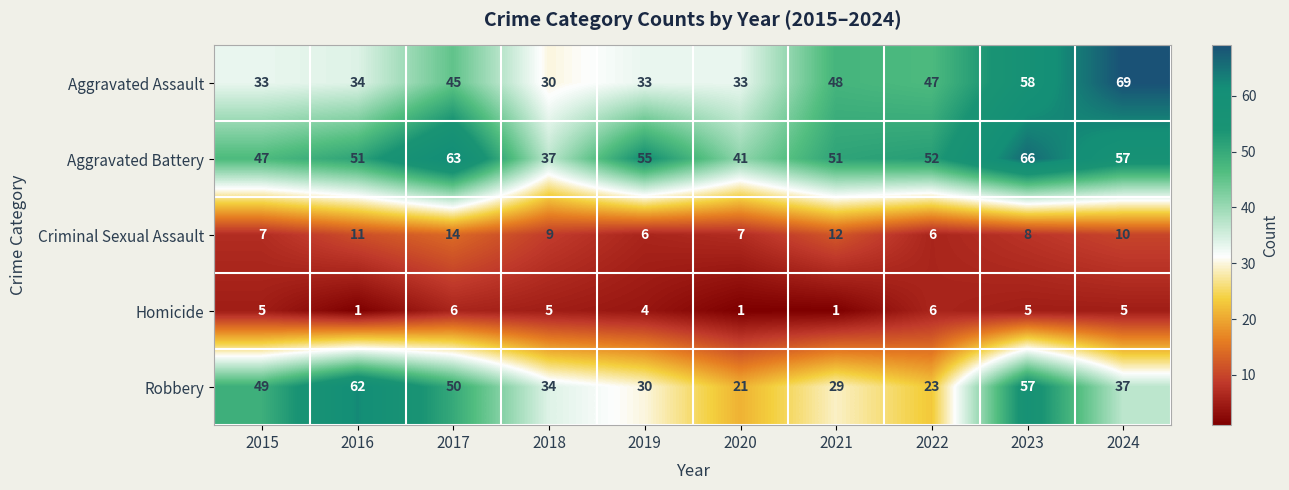

Rank the series by their maximum value, from lowest to highest.

Homicide, Criminal Sexual Assault, Robbery, Aggravated Battery, Aggravated Assault